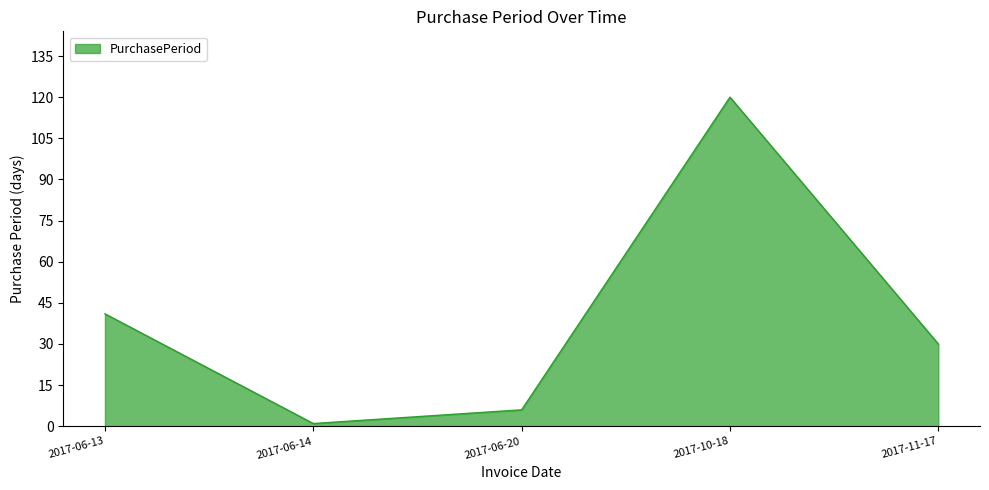

How many series are shown in this chart?

1